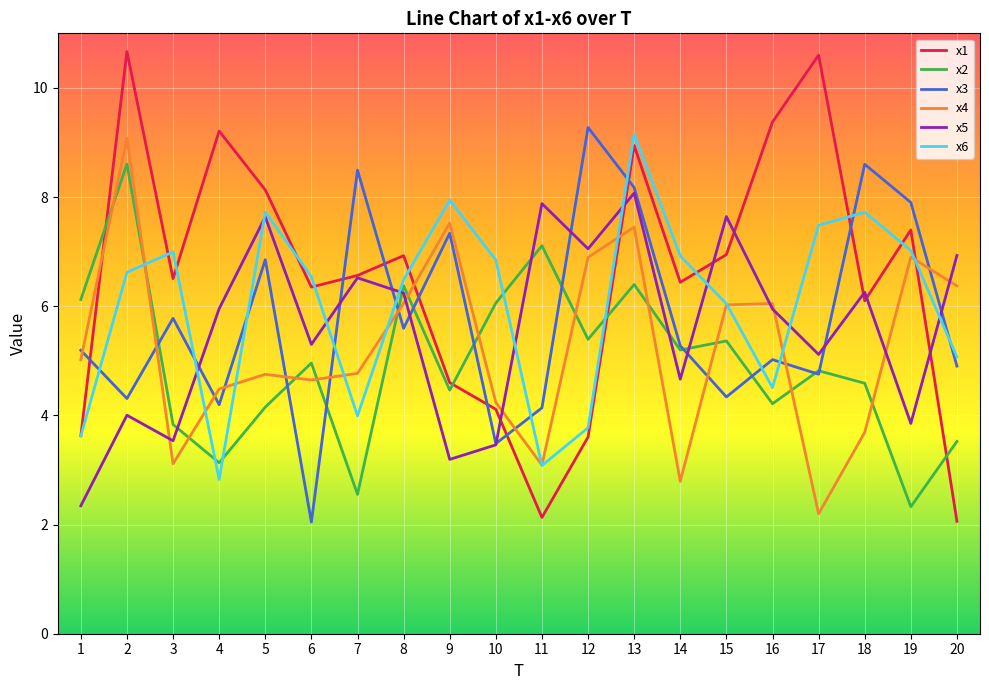

At which category is the sum across all series the highest?

13